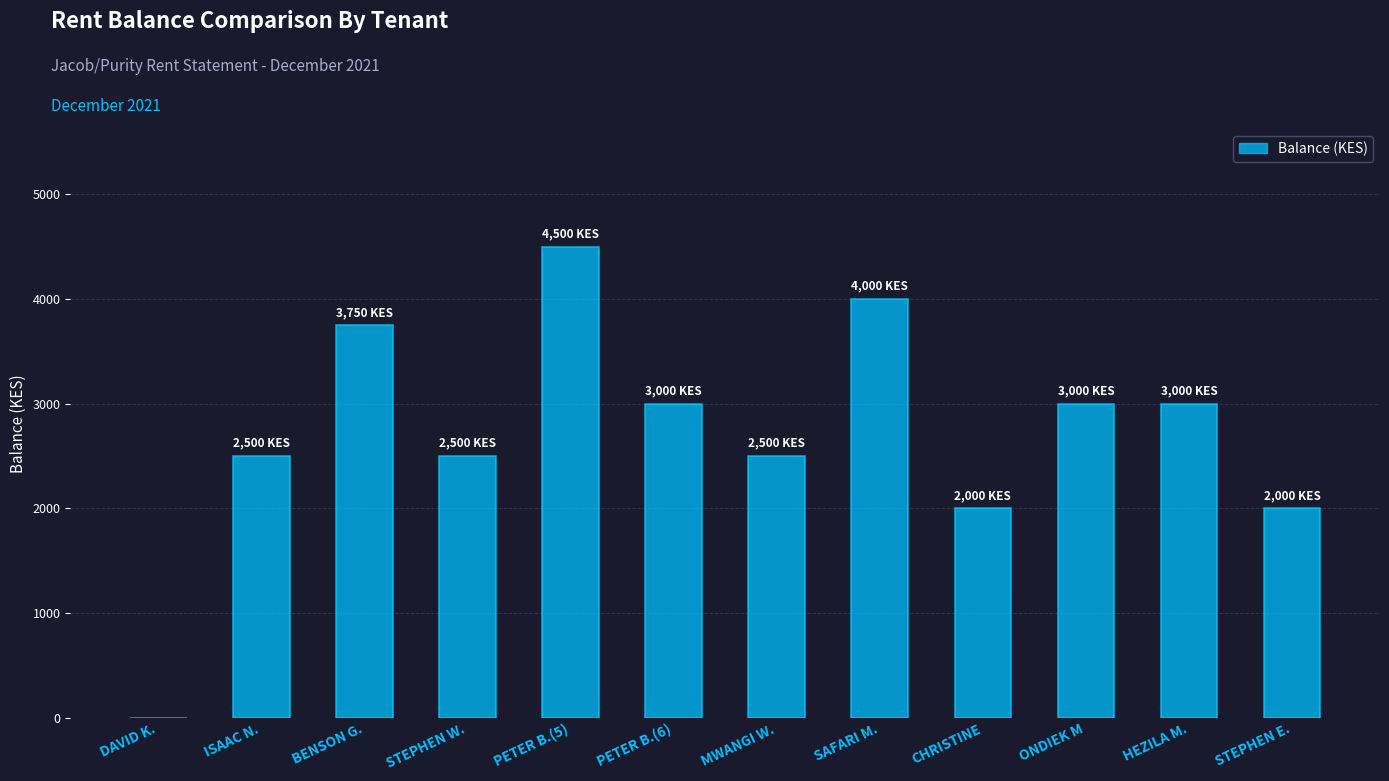

Which label corresponds to the largest value in the chart?

PETER B.(5)